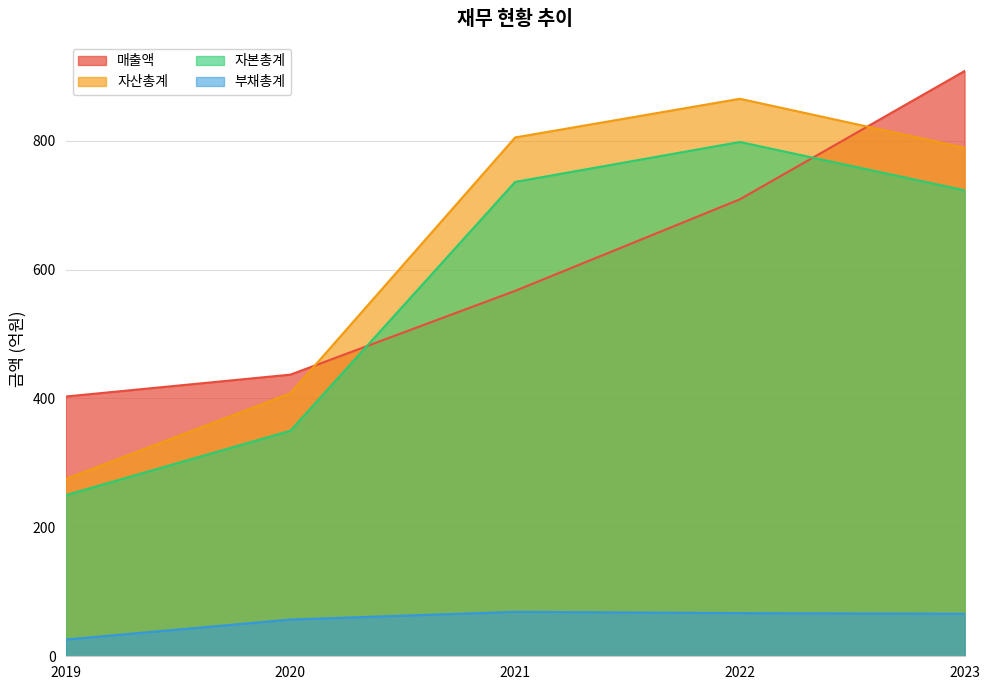

True or false: 매출액 and 자산총계 intersect in this chart.

True